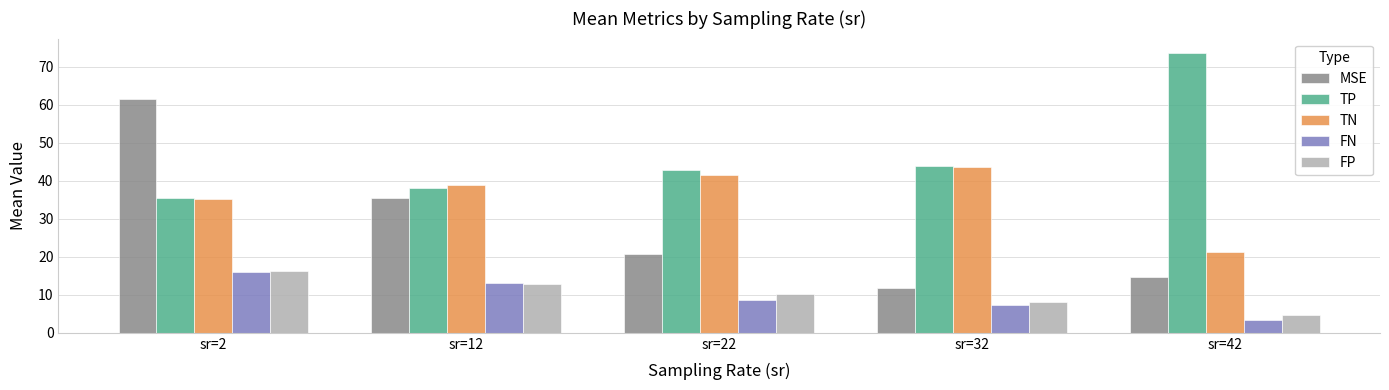

Where is TP nearest to the value 54?

sr=32